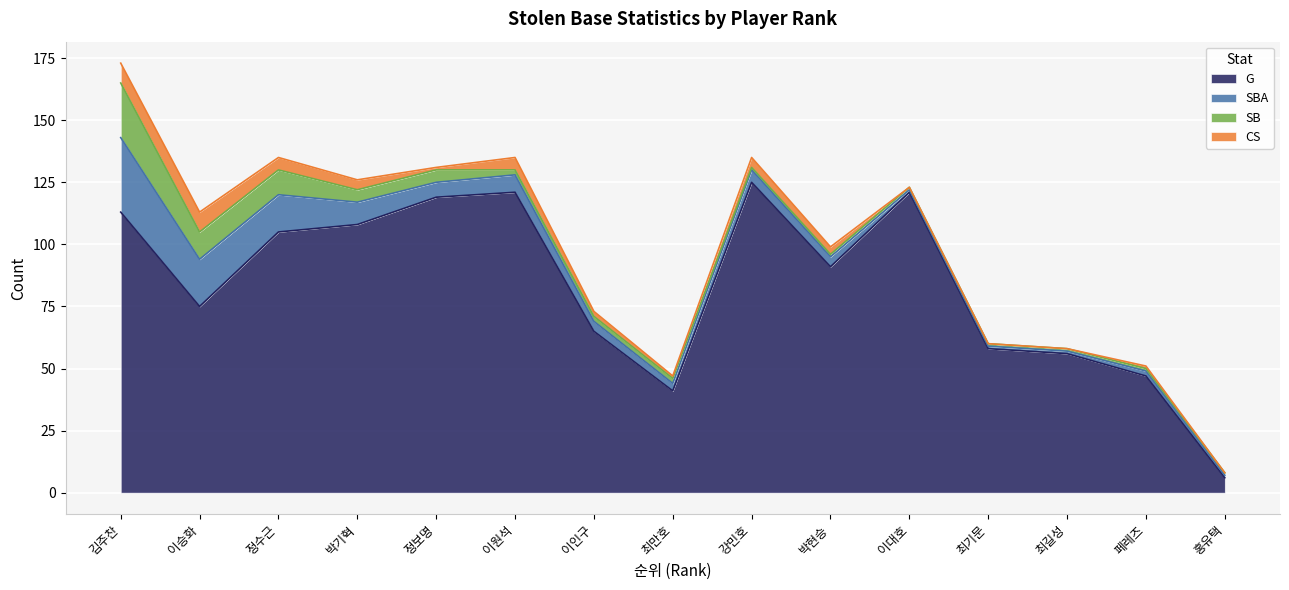

What is the difference between the maximum and second lowest values in the SB series?

21